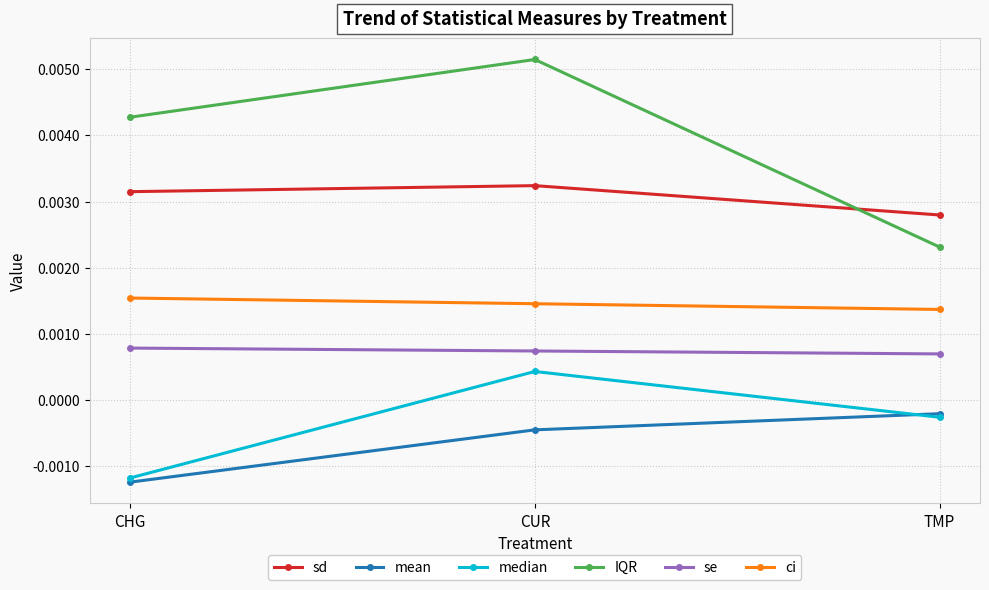

What position from the left is CHG?

1